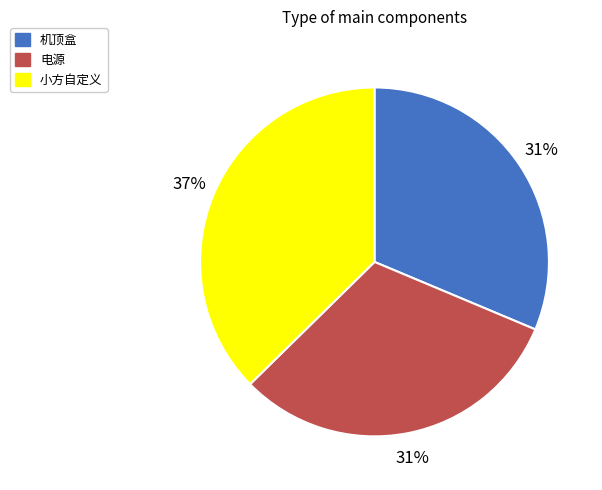

Is there a majority slice in this chart?

No